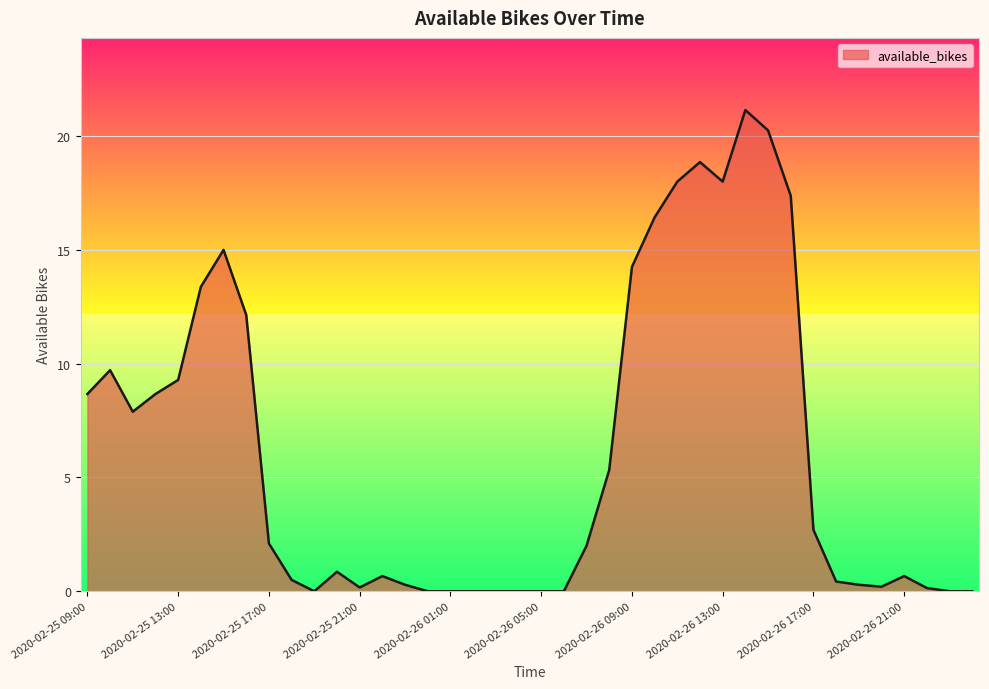

What is the greatest value displayed?

21.1